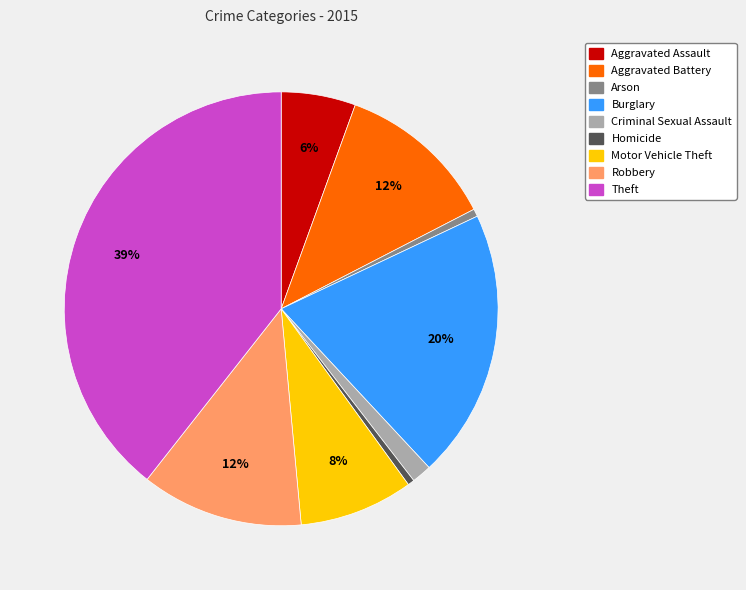

What is the largest slice in the pie chart?

Theft